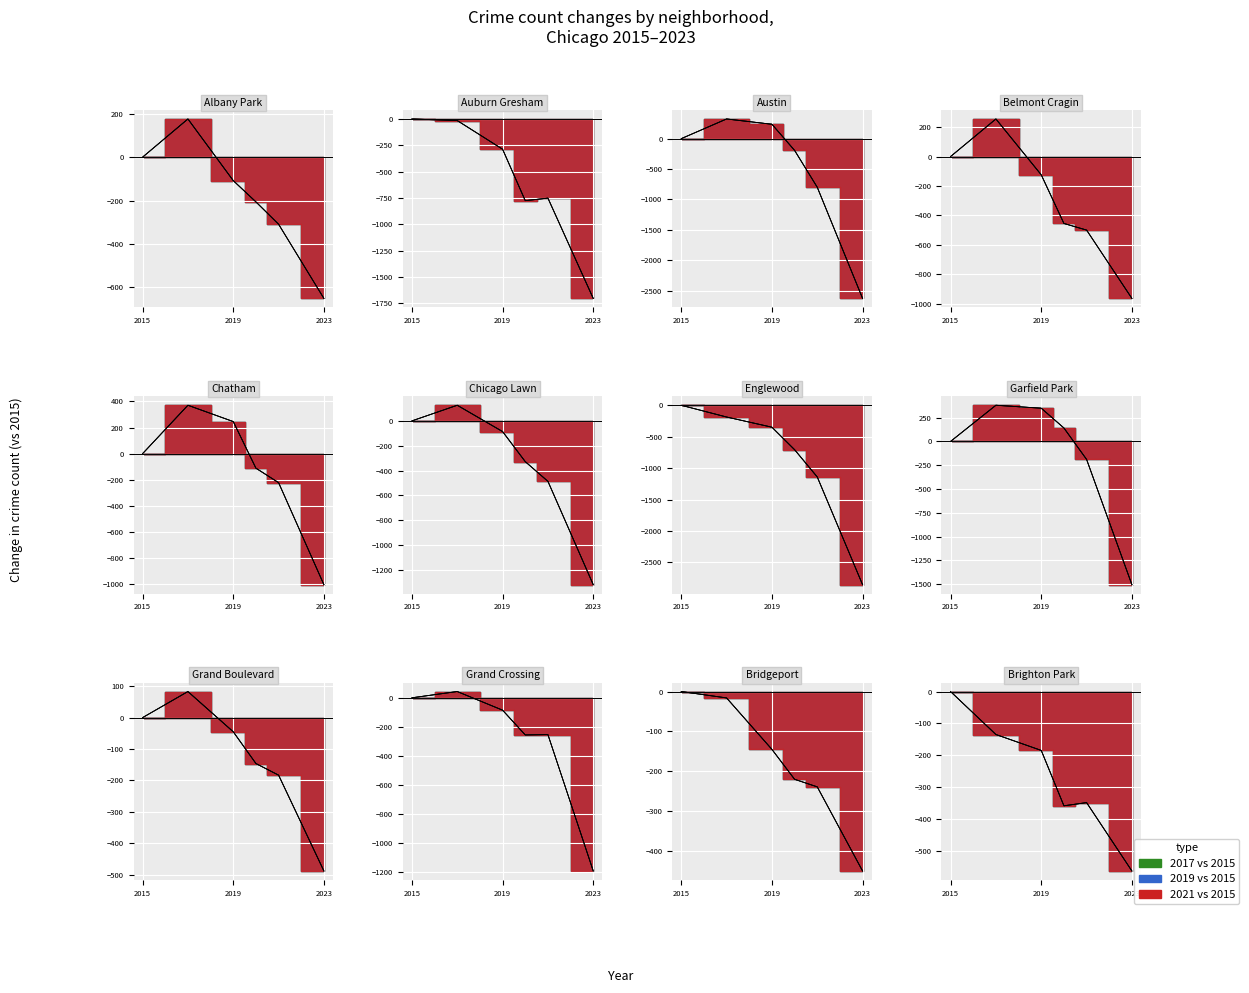

Read the 2021 value at 5, to the nearest 100.

1700